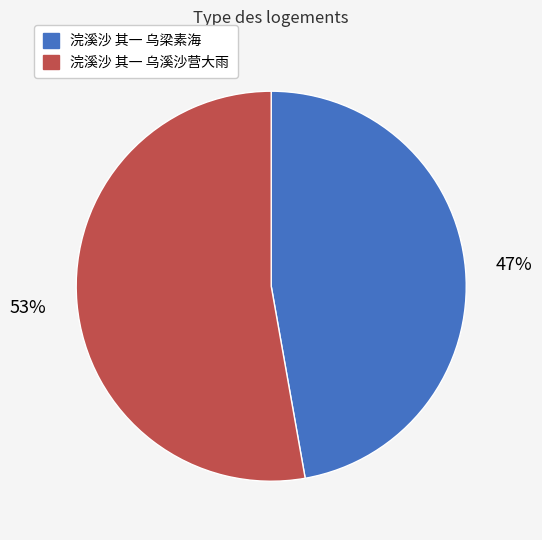

Does 浣溪沙 其一 乌梁素海 represent more than half of the total?

No